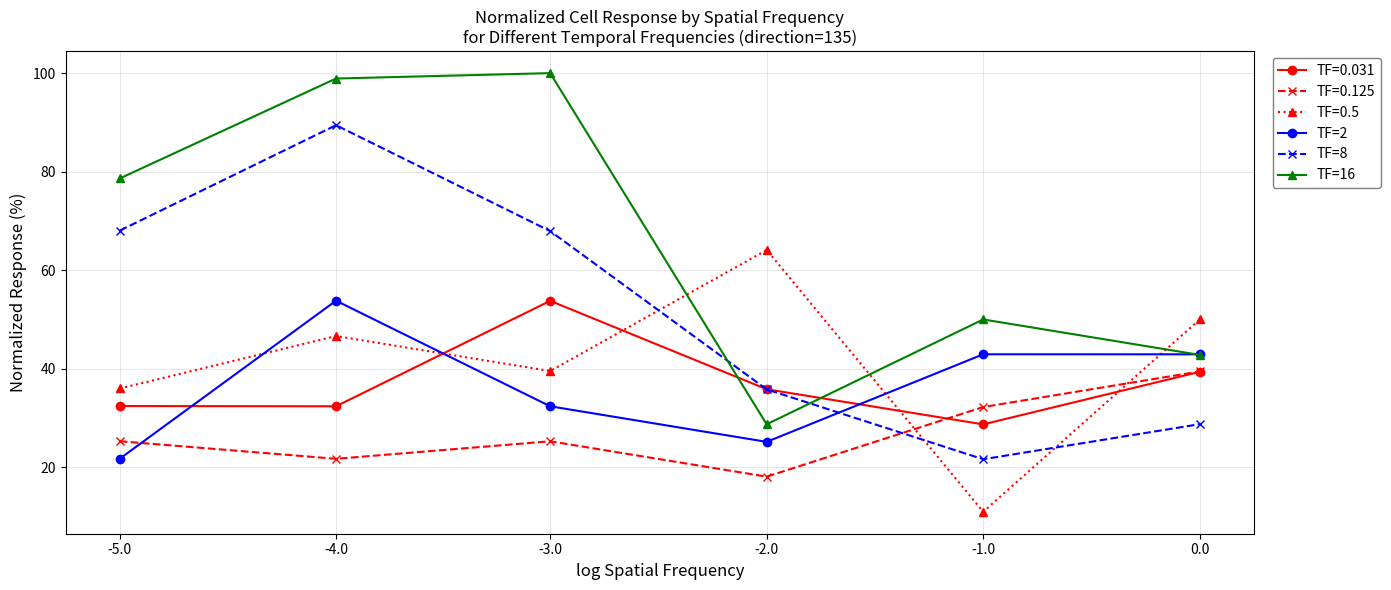

What is the value of the TF=8 point at the 5th from the left?

21.6